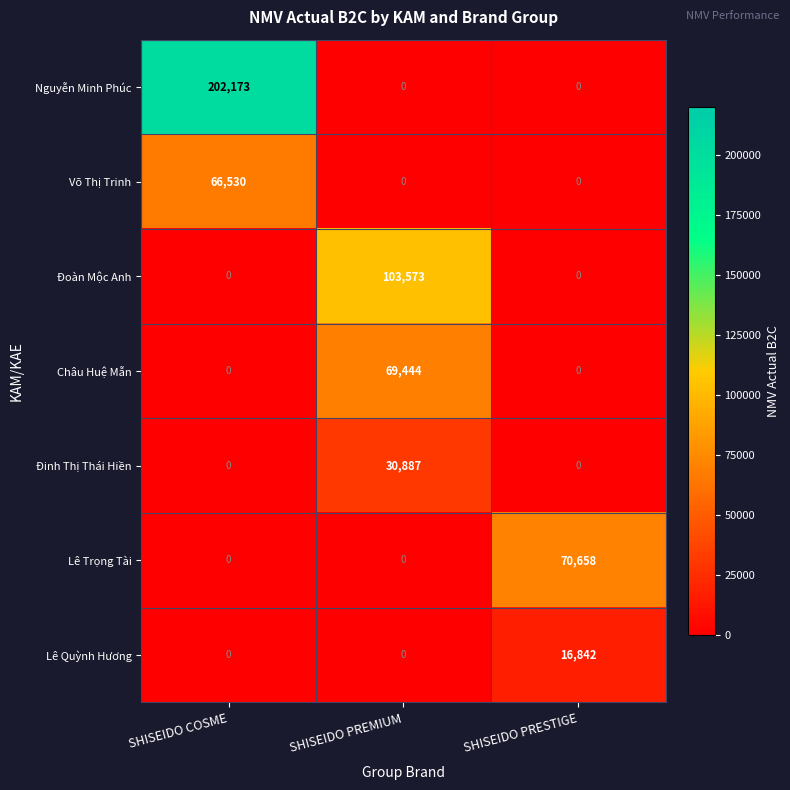

Which series has the largest total across all categories?

Nguyễn Minh Phúc